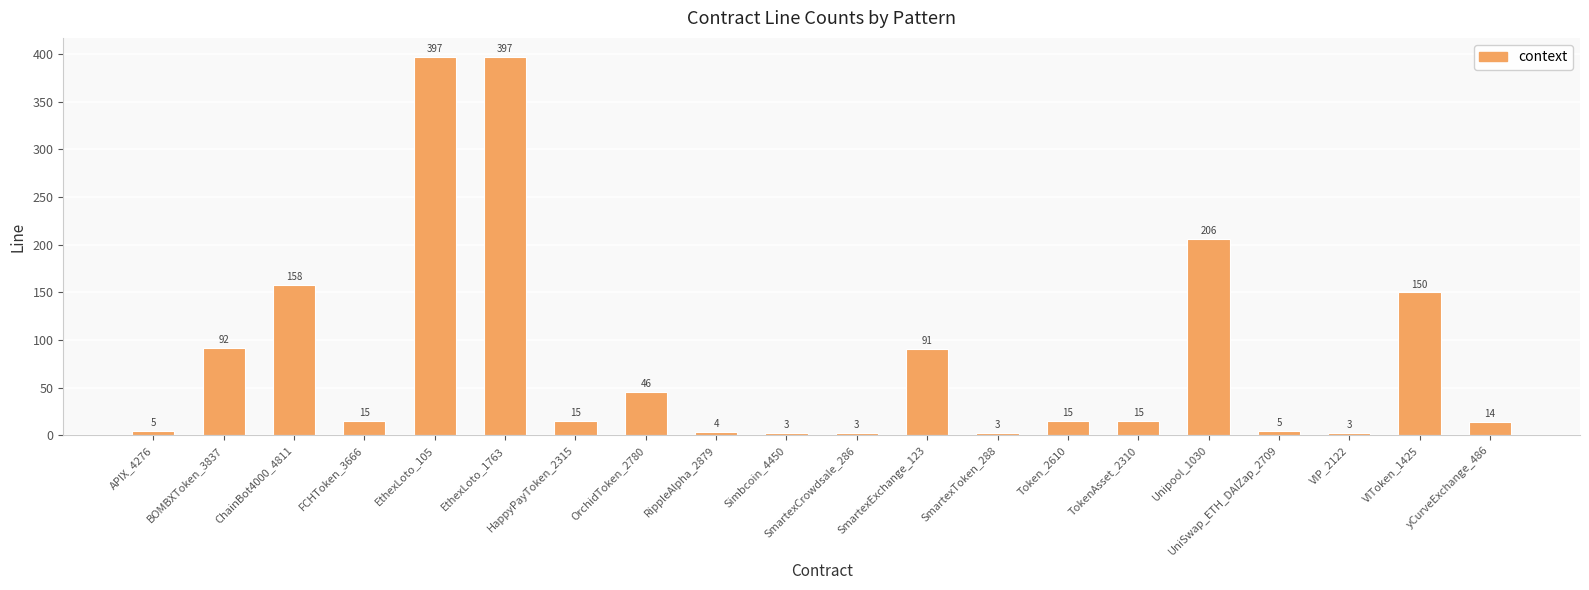

The value at ChainBot4000_4811 is 41. True or false?

False